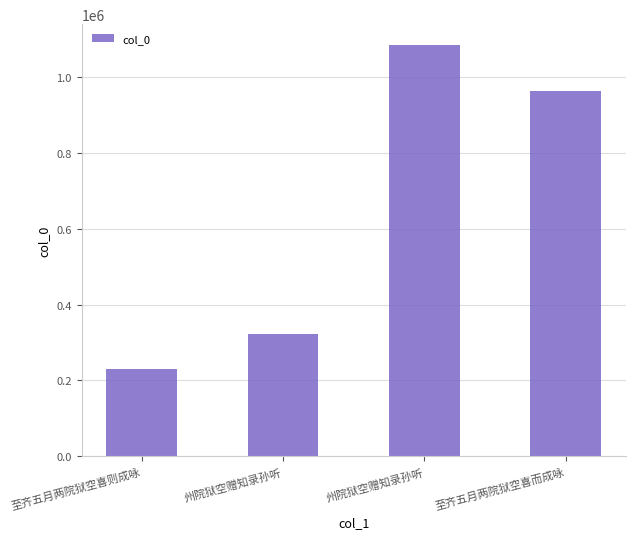

What is the smallest value displayed?

229855